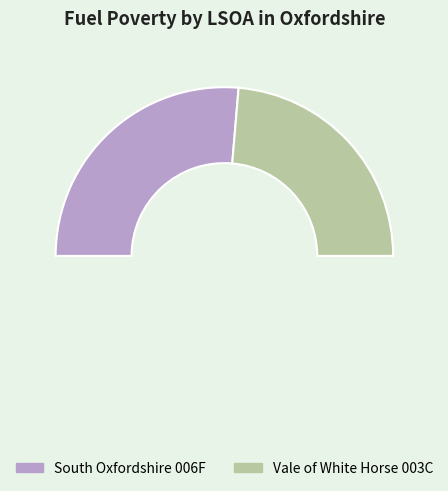

The Vale of White Horse 003C slice represents 47% of the pie. True or false?

True